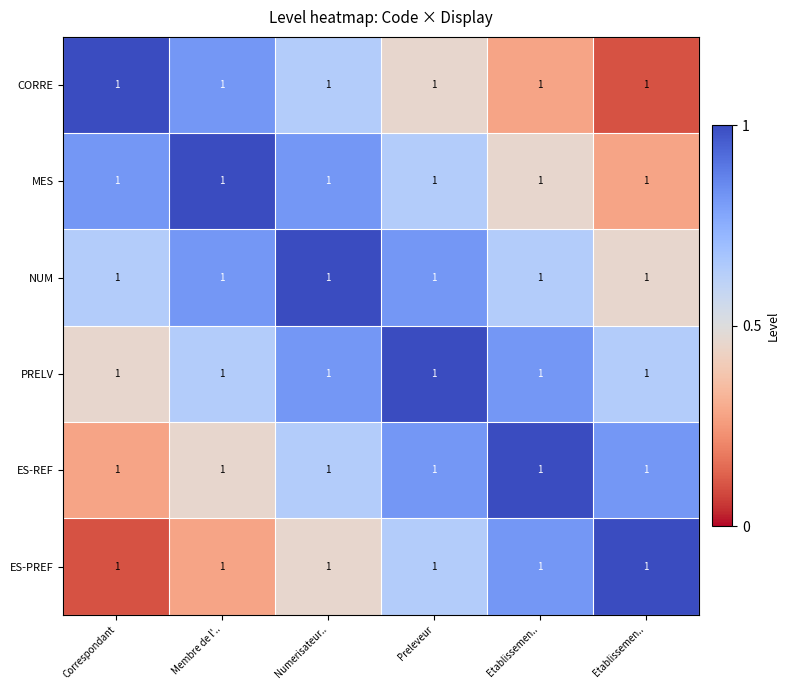

At which category is the sum across all series the highest?

Numerisateur..